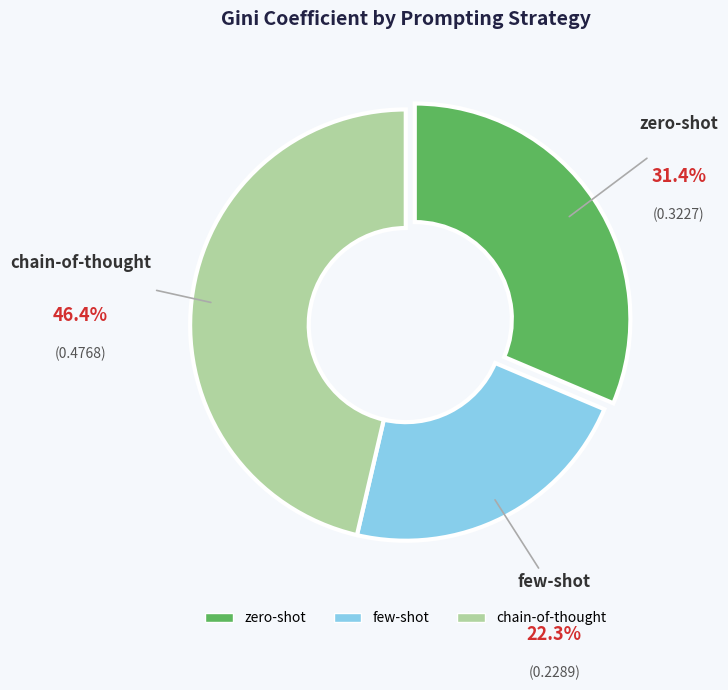

Between chain-of-thought and zero-shot, which is larger?

chain-of-thought